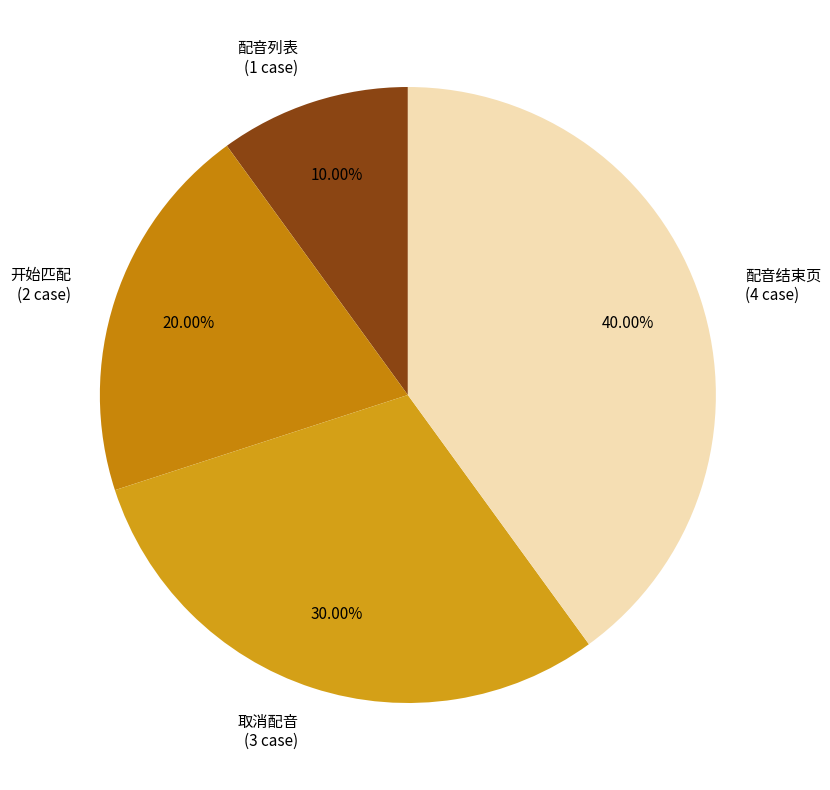

What is the smallest slice in the pie chart?

配音列表